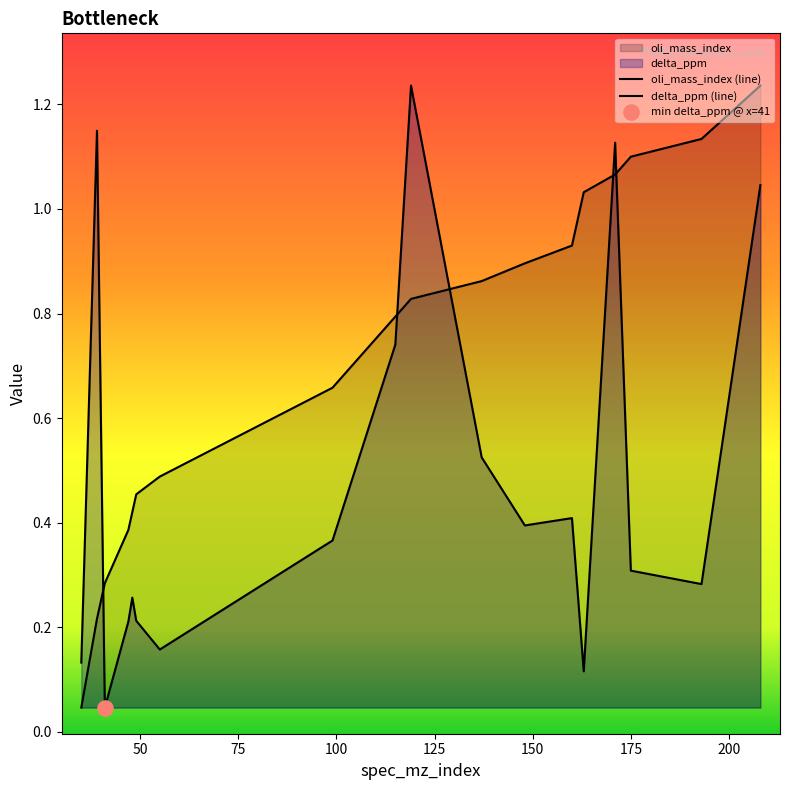

What are all the series names shown in the legend?

oli_mass_index, delta_ppm